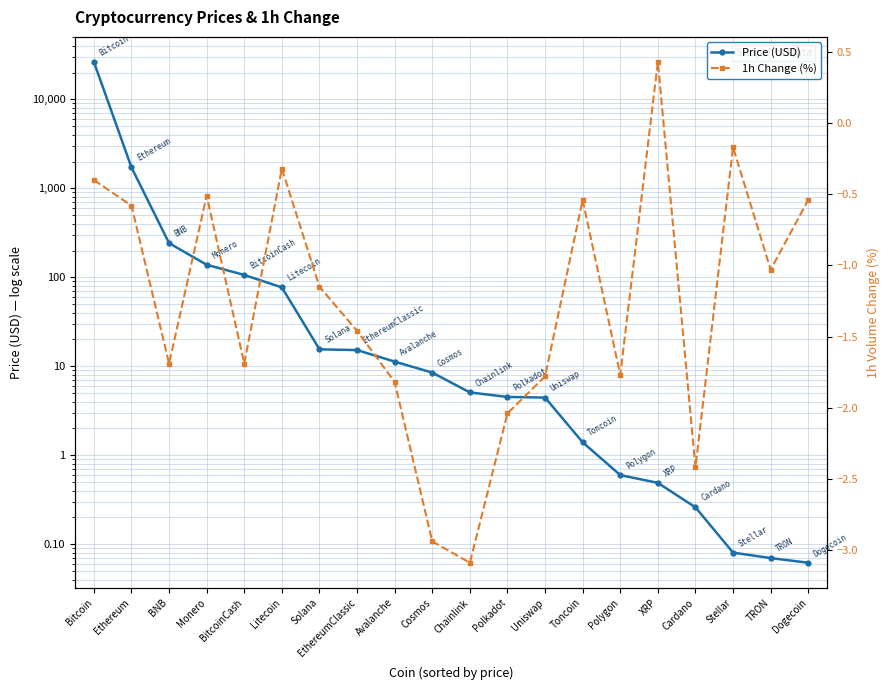

True or false: 1h Change (%) and Price (USD) cross at least once.

False